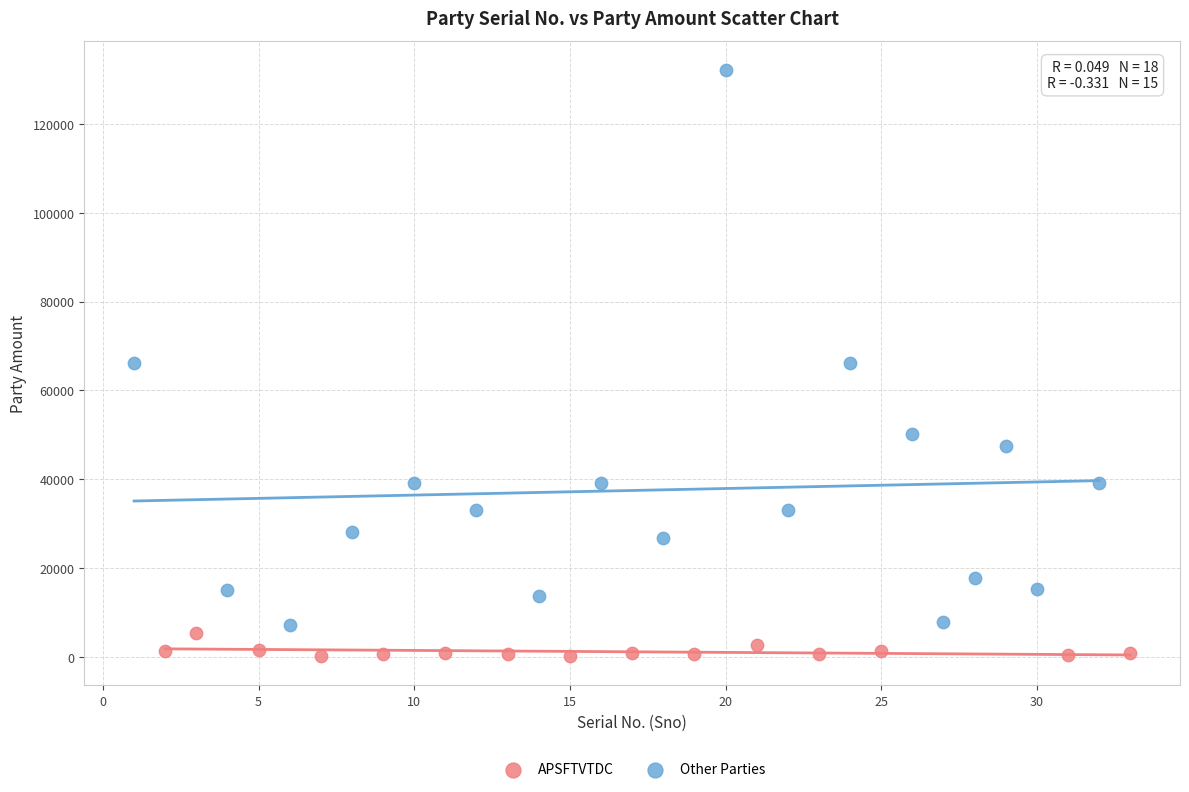

Which series reaches the minimum Y coordinate?

APSFTVTDC